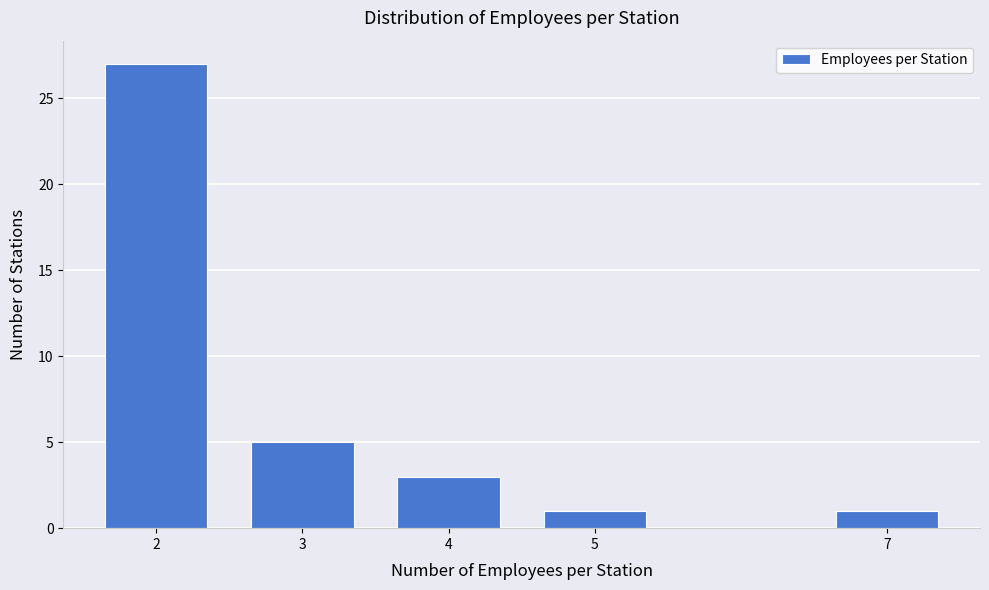

Reading left to right, transcribe all the data shown in this chart.

2=27	3=5	4=3	5=1	7=1